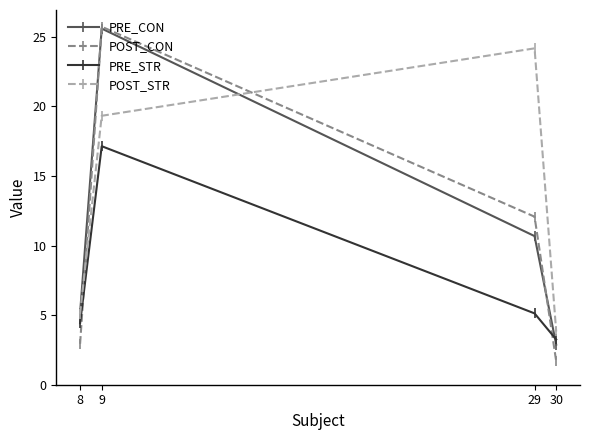

How many values in the POST_CON series are below 12?

2